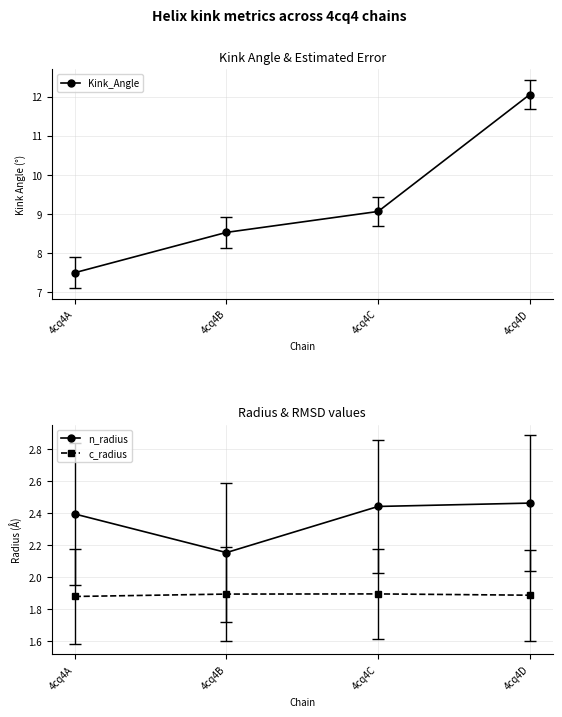

How many lines are shown in the chart?

3